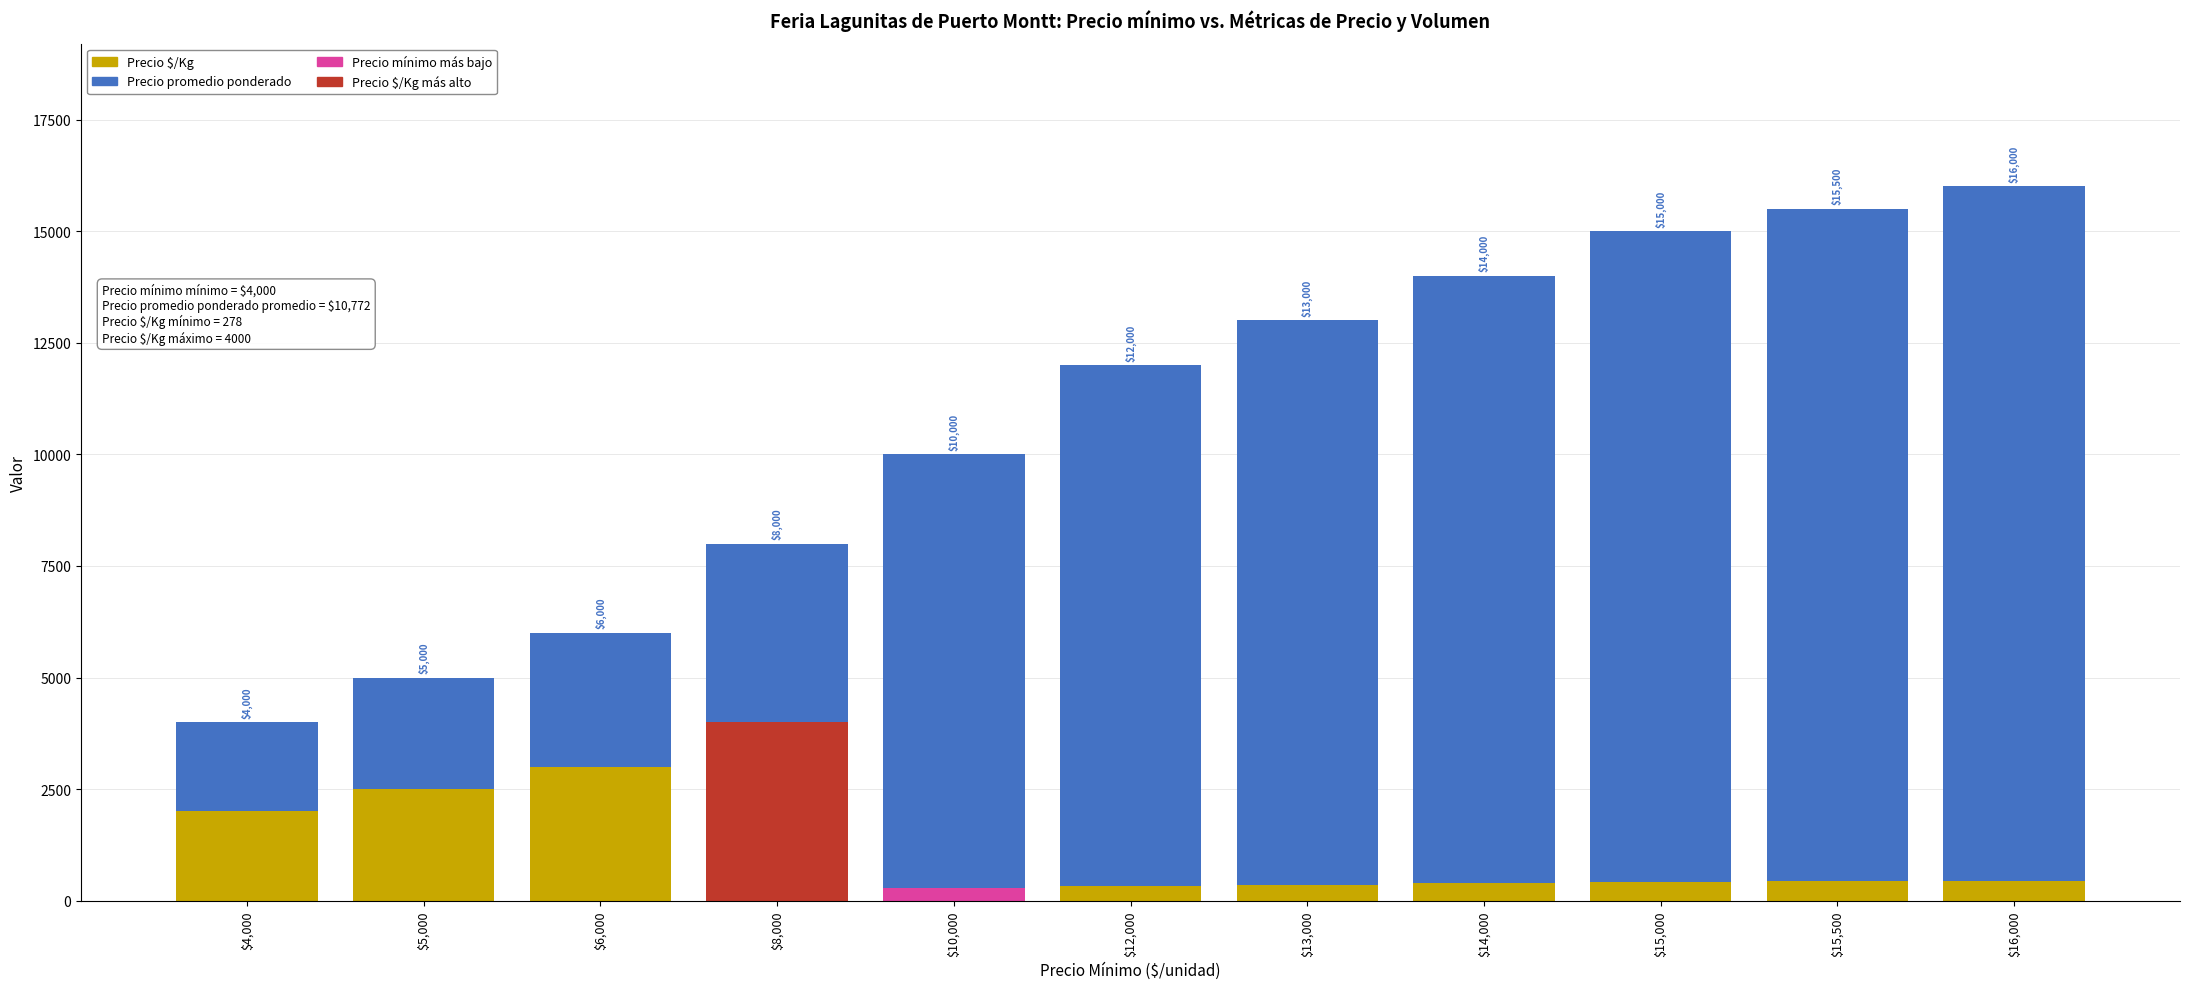

The Precio $/Kg series shows 131 at 13000. True or false?

False